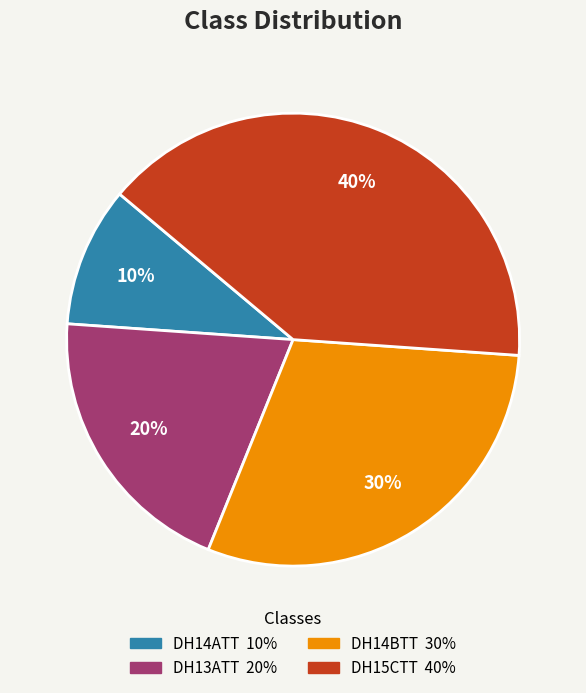

The DH15CTT slice represents 52% of the pie. True or false?

False